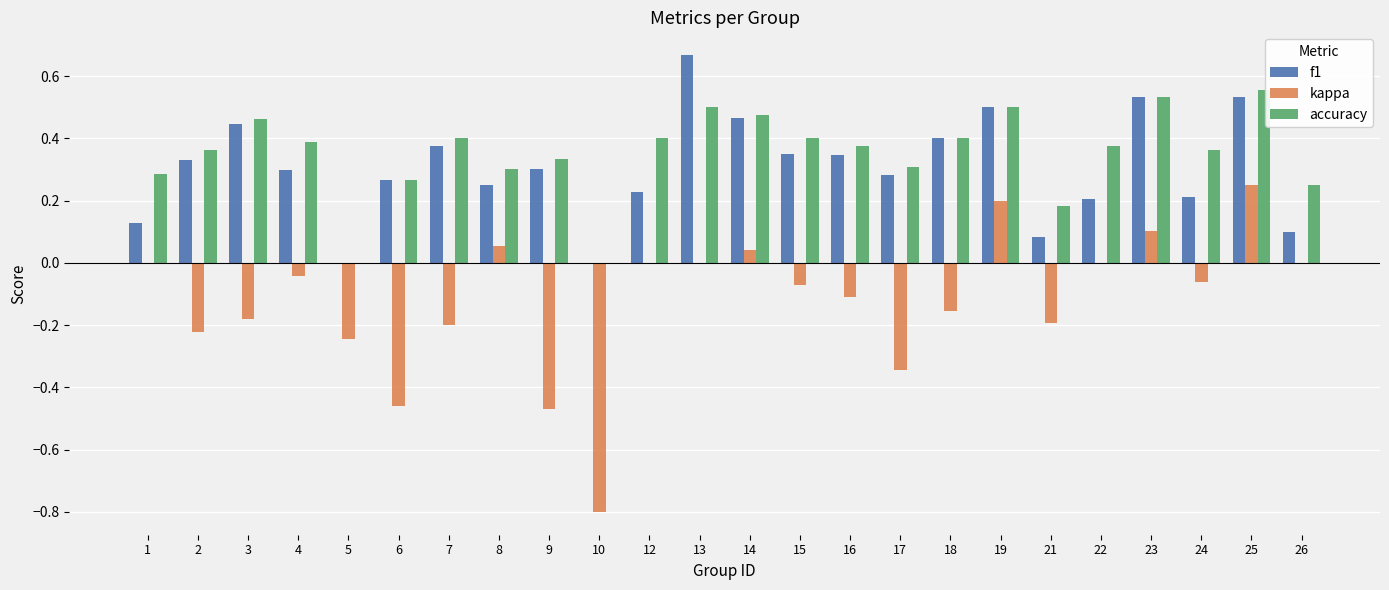

Count the number of data series in this chart.

3